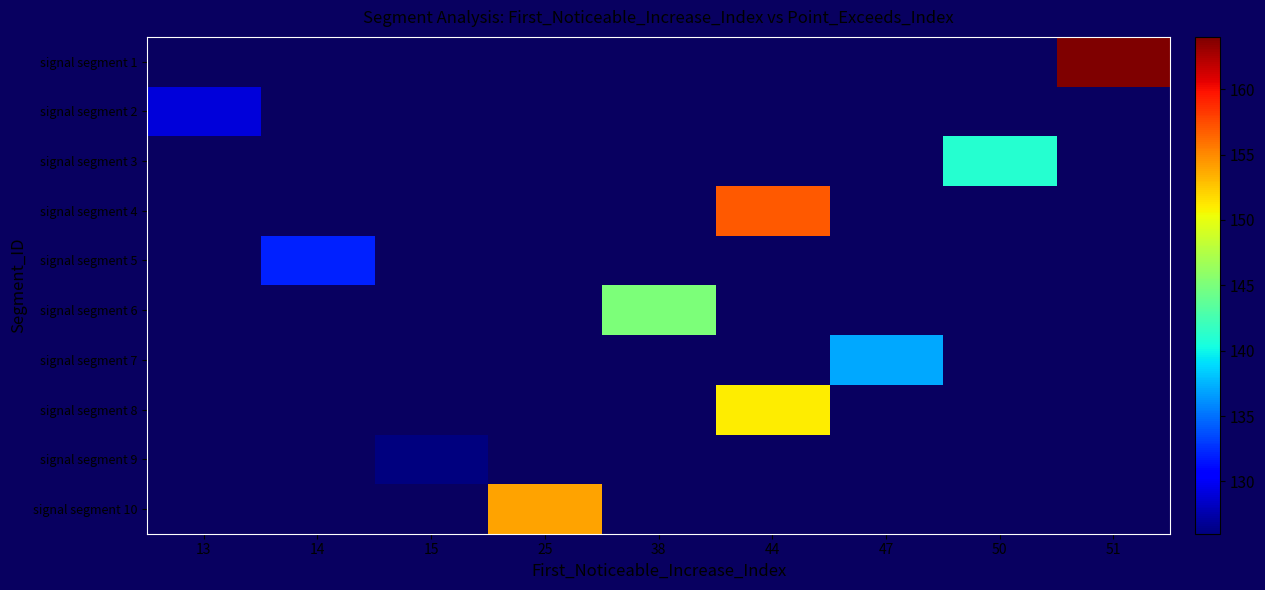

Which category has the lowest value in the signal segment 9 series?

13